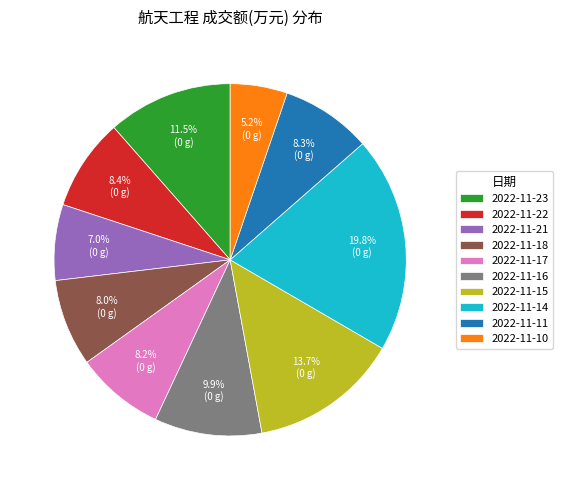

To the nearest percent, what is the average slice percentage?

10%